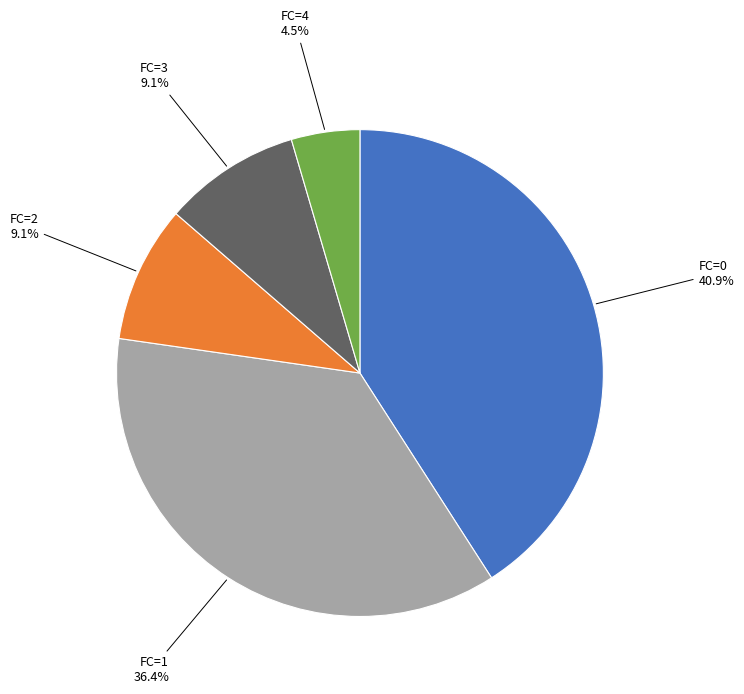

Does any single category account for the majority?

No